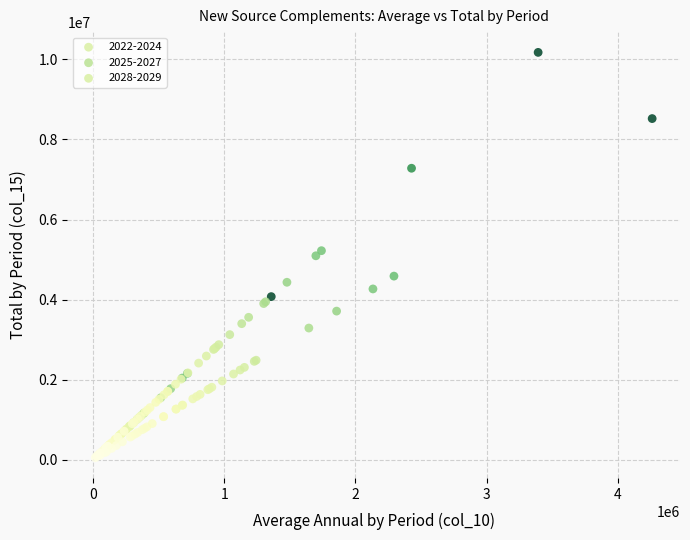

Which series has the widest spread of Y values?

2025-2027